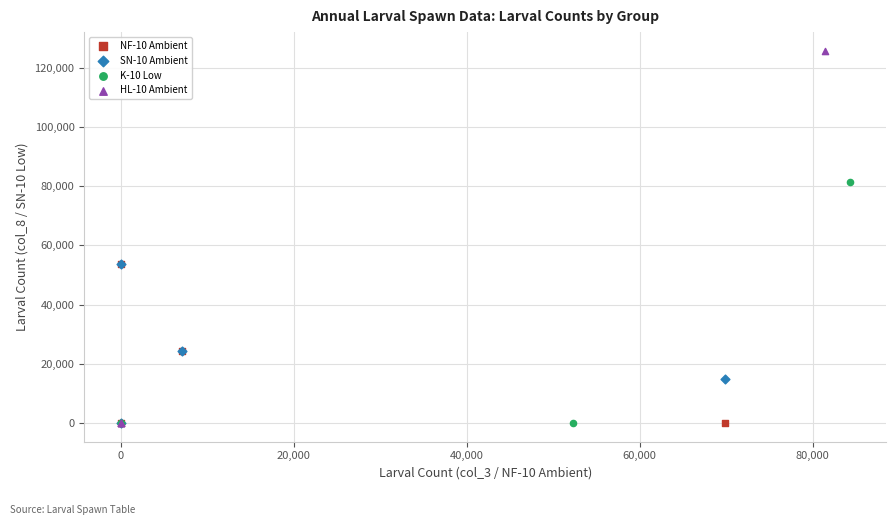

Which series reaches the maximum Y coordinate?

HL-10 Ambient